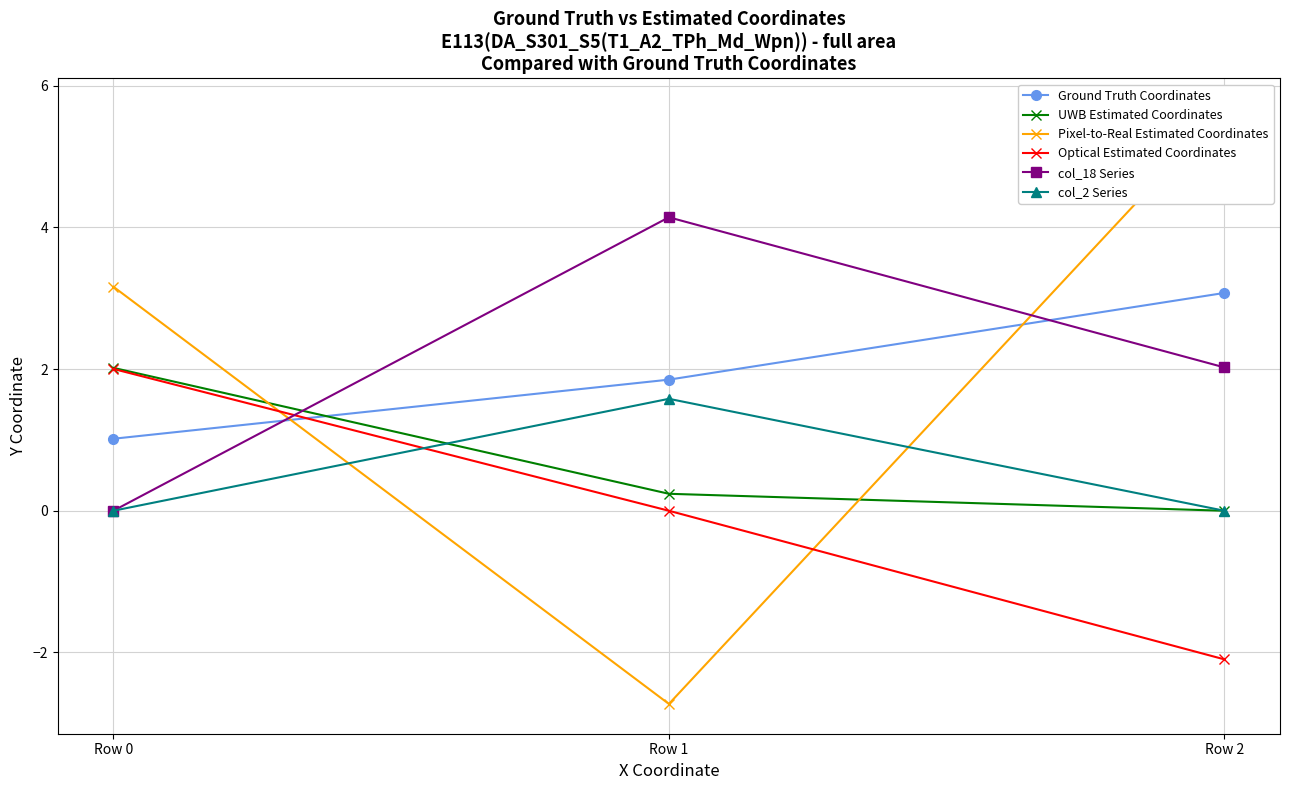

Between Row 2 and Row 1, which is larger?

Row 2